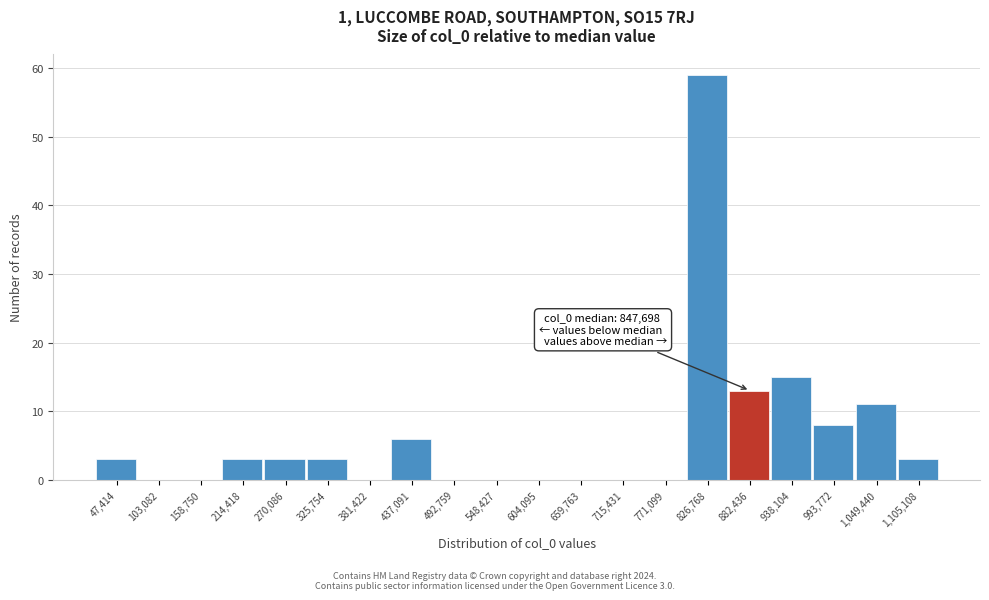

Reading left to right, what are all the values shown in this chart?

47,414=3	103,082=0	158,750=0	214,418=3	270,086=3	325,754=3	381,422=0	437,091=6	492,759=0	548,427=0	604,095=0	659,763=0	715,431=0	771,099=0	826,768=59	882,436=13	938,104=15	993,772=8	1,049,440=11	1,105,108=3